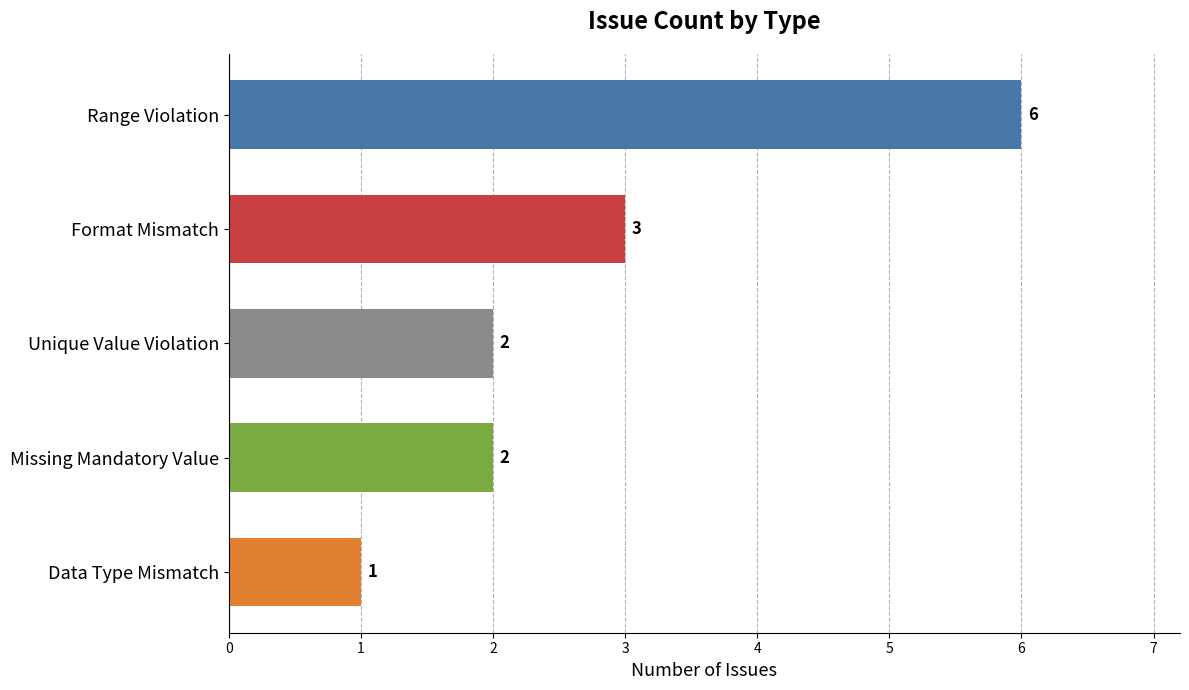

What is the sum of all values?

14